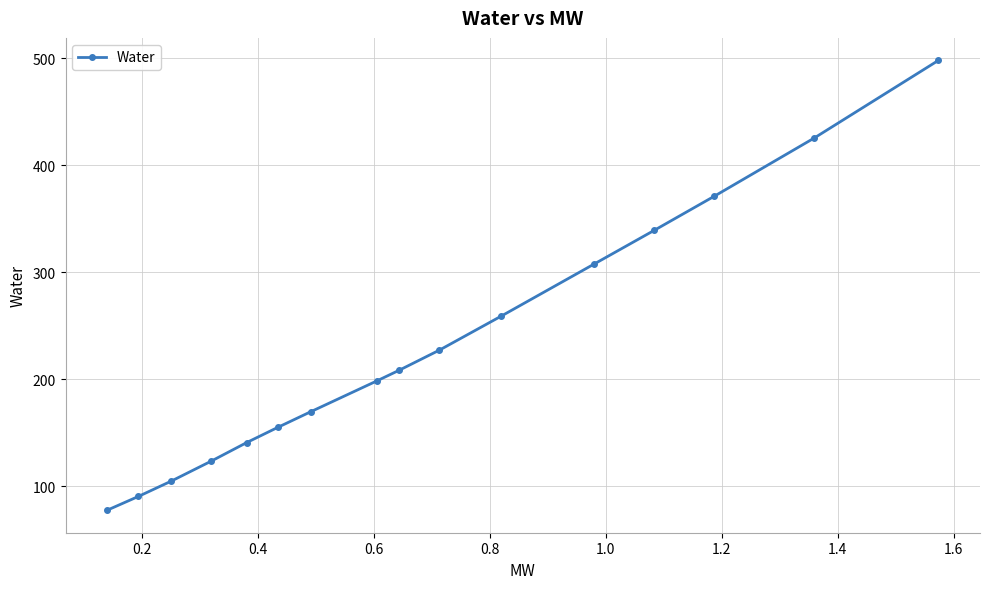

What is the value of the 10th point from the left?

227.3